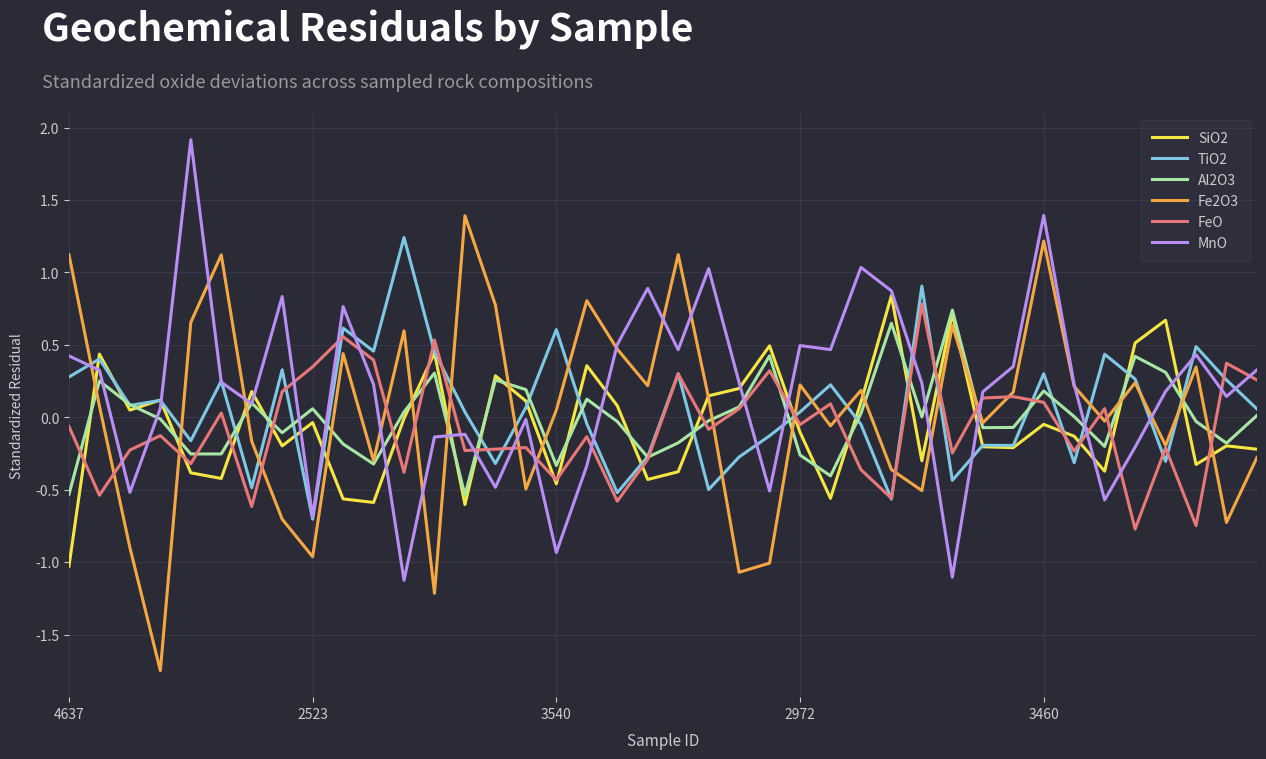

What is the maximum value shown in the chart?

1.9